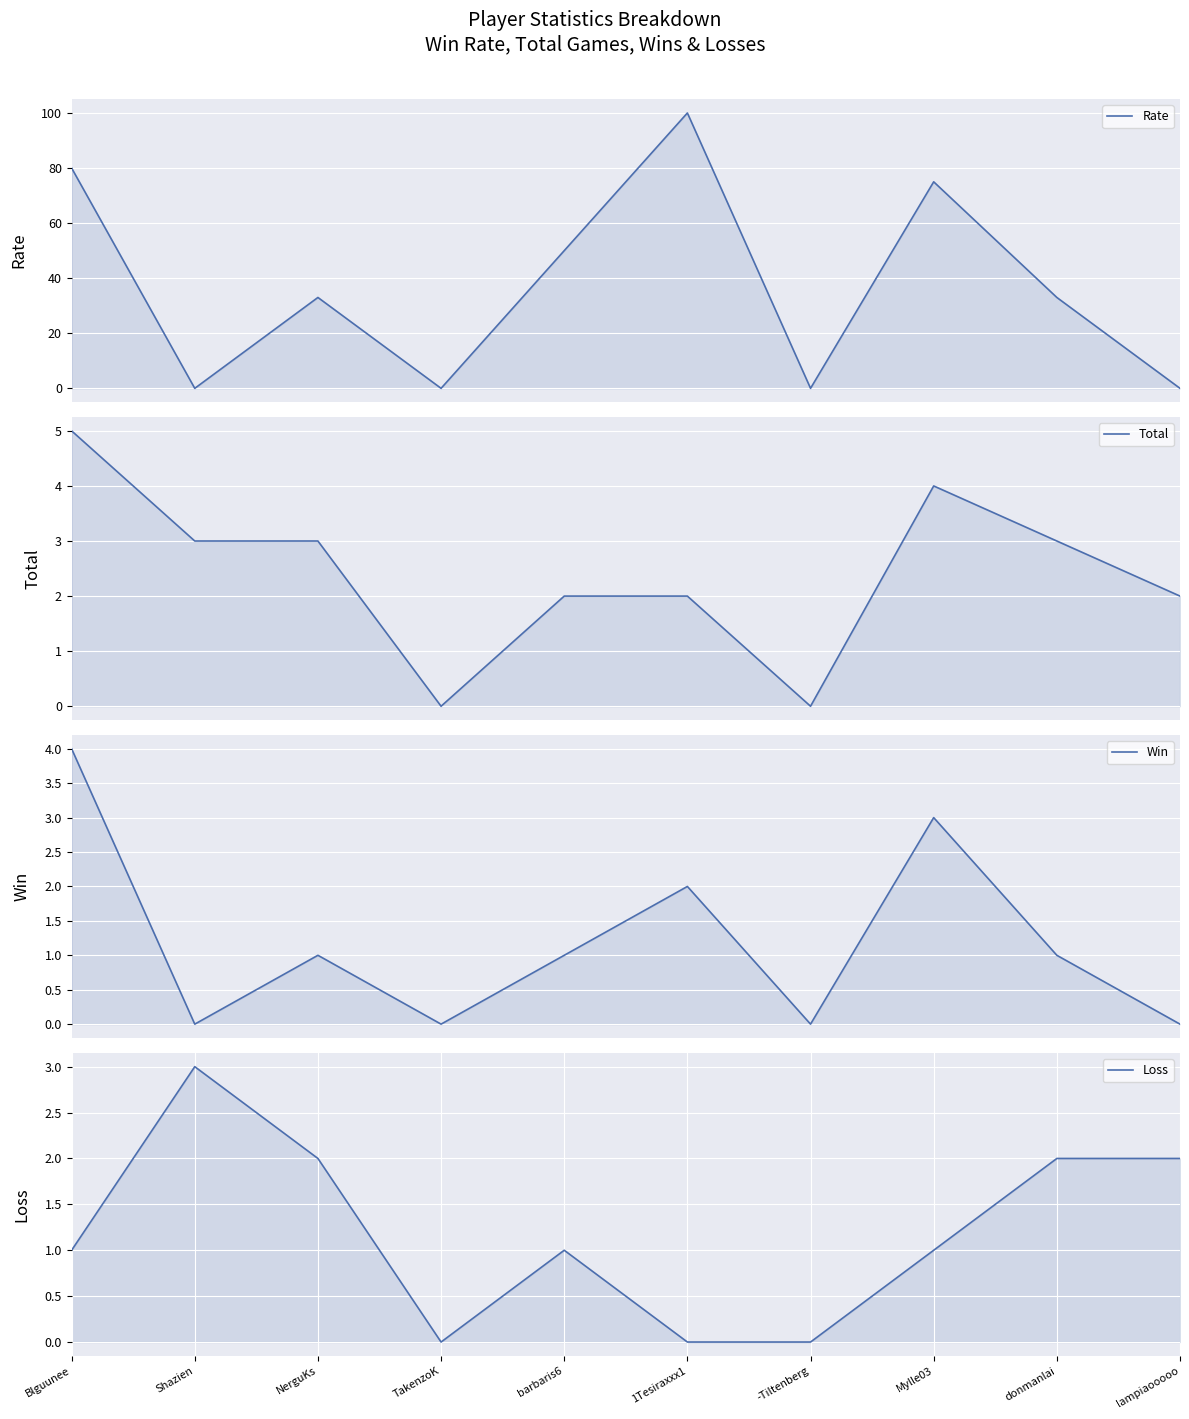

After their last crossing, which series has the higher values: Total or Rate?

Total